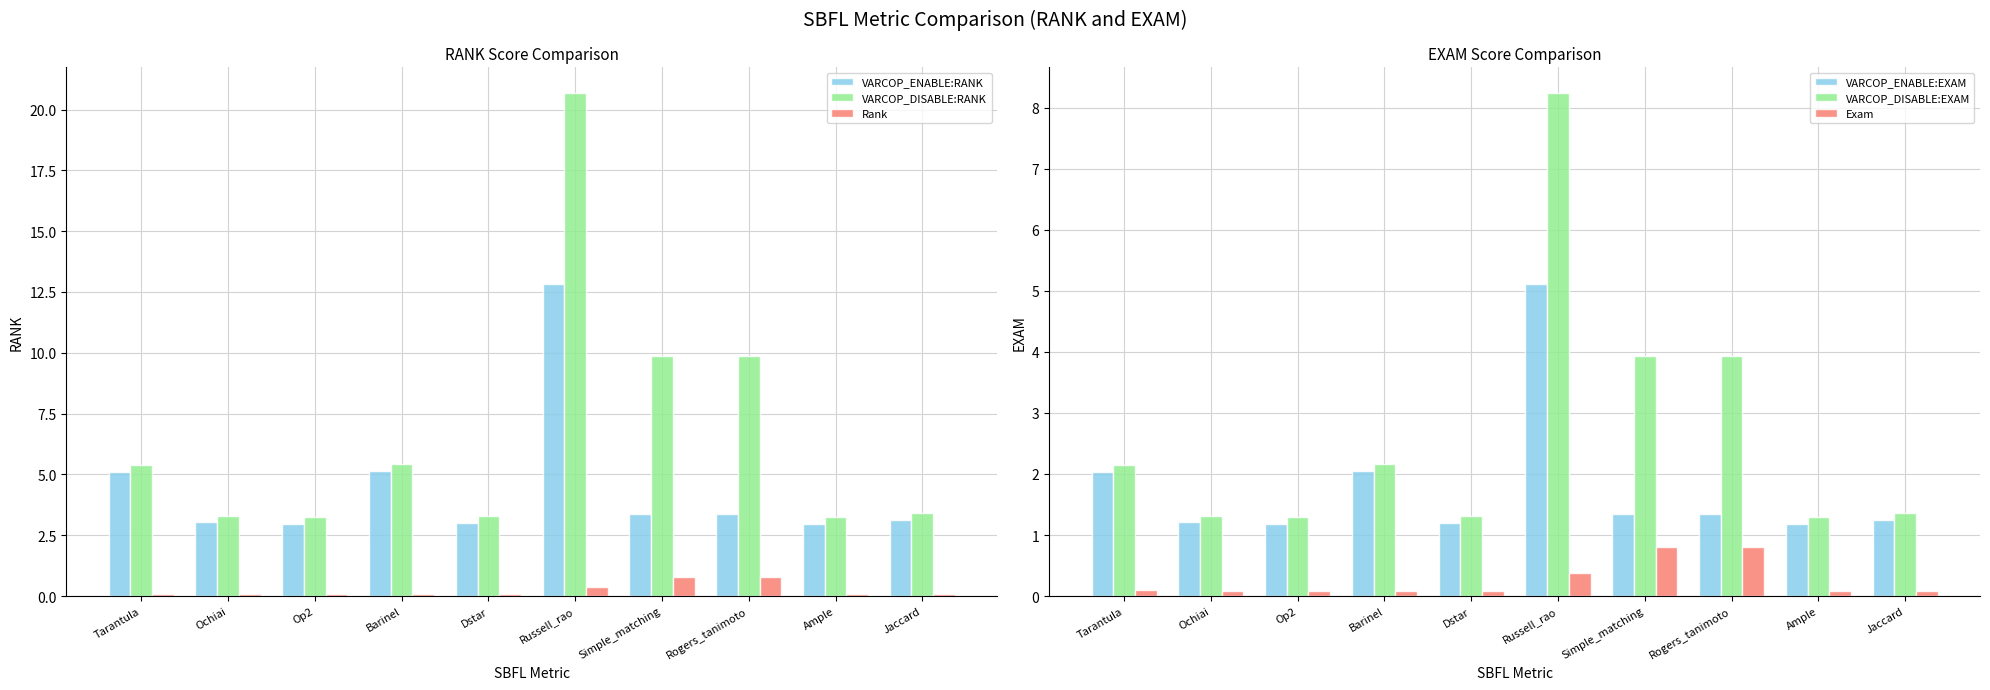

What is the minimum value for VARCOP_ENABLE:EXAM?

1.2